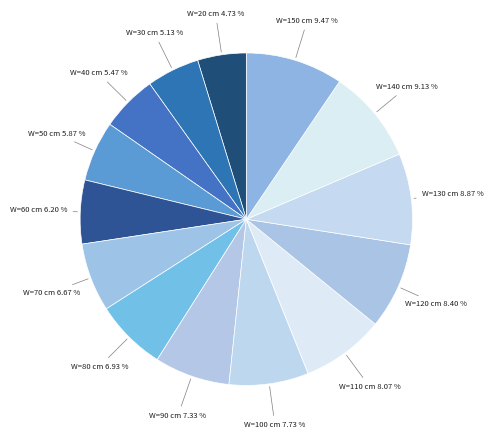

Count the number of slices in the pie.

14